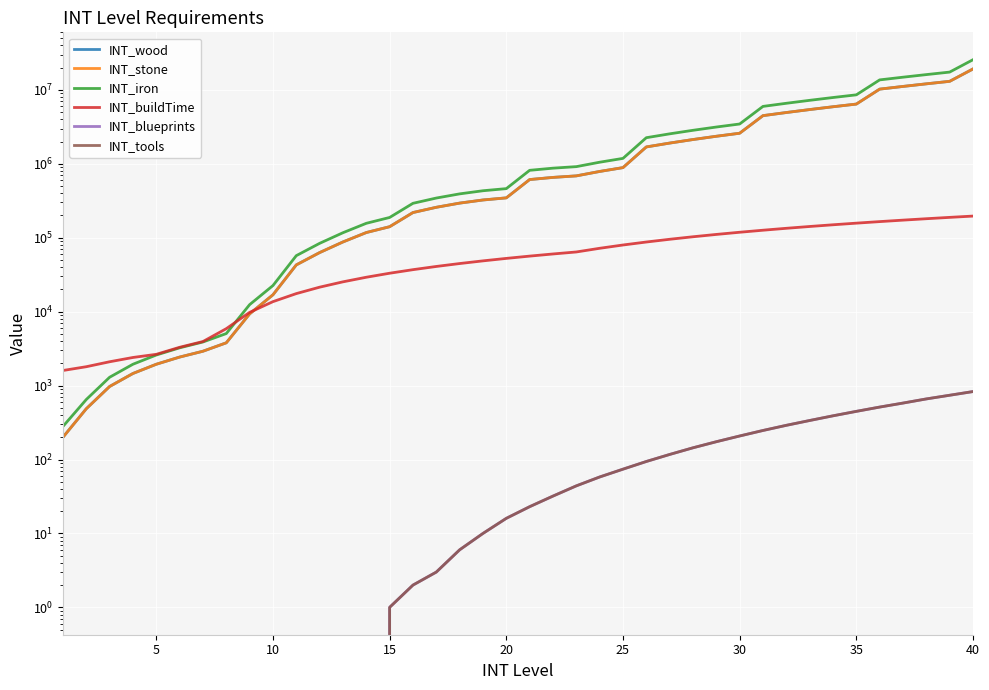

How many values in the INT_wood series are below 612597?

20